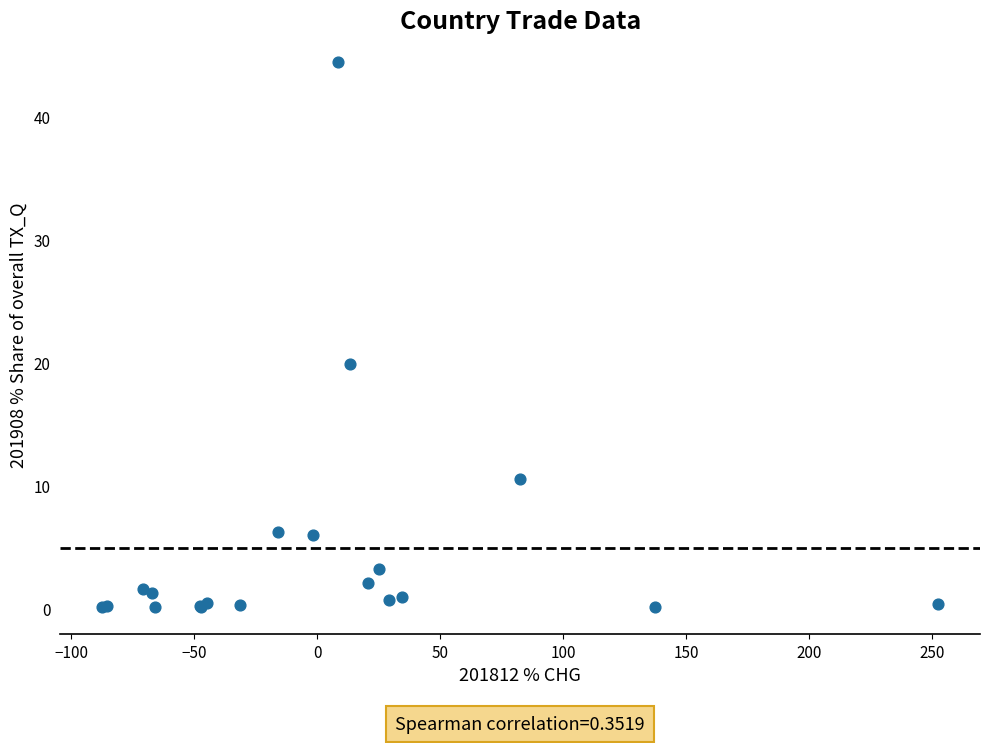

What Y value in the scatter plot is closest to 22?

19.9